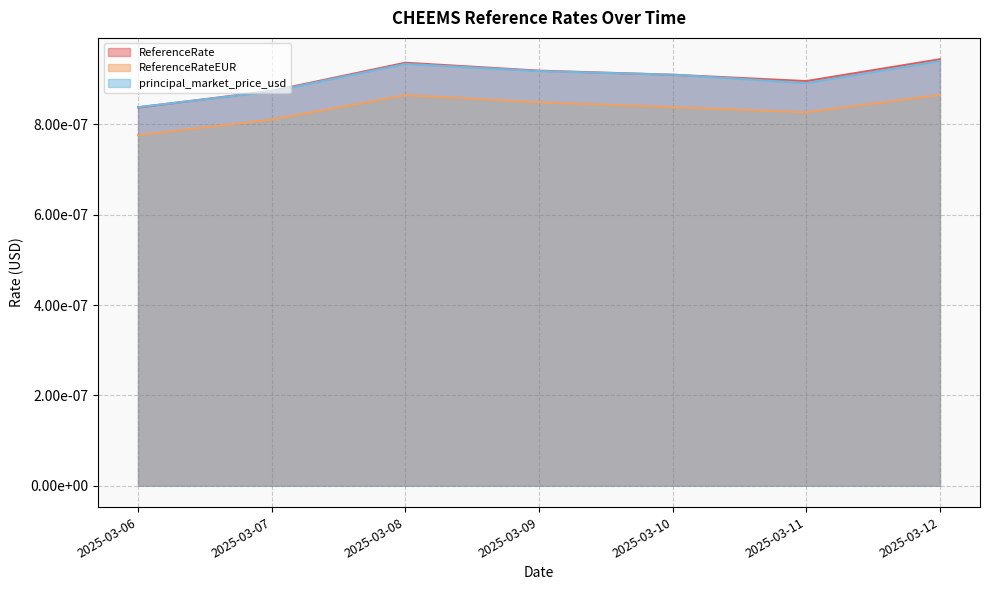

Count the number of categories in the chart.

7